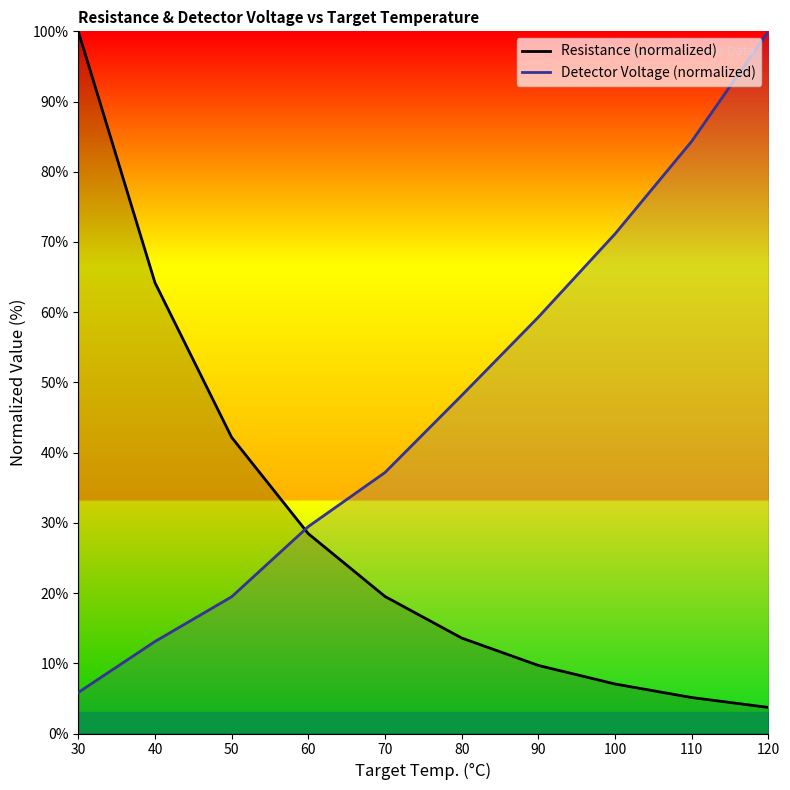

The Resistance (normalized) series shows 9.7 at 90. True or false?

True